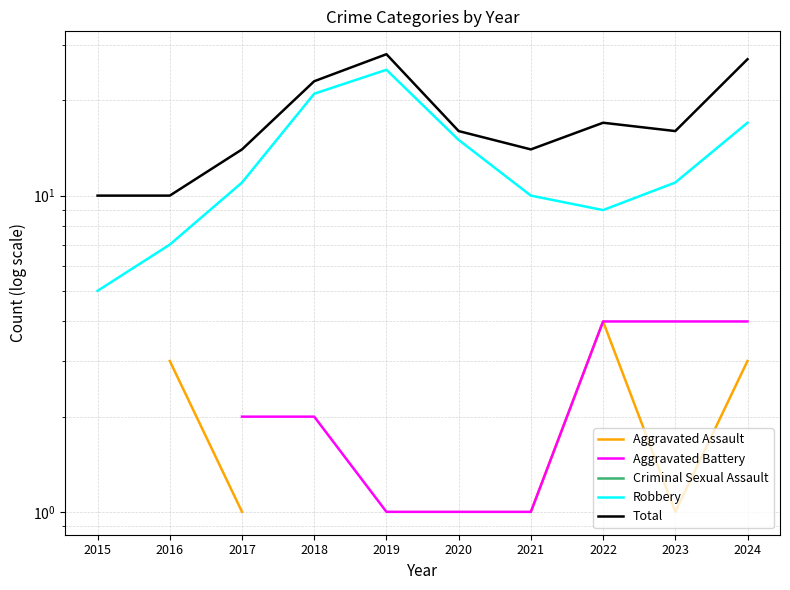

Is the value of Robbery at 2015 greater than the value of Aggravated Assault at 2023?

Yes